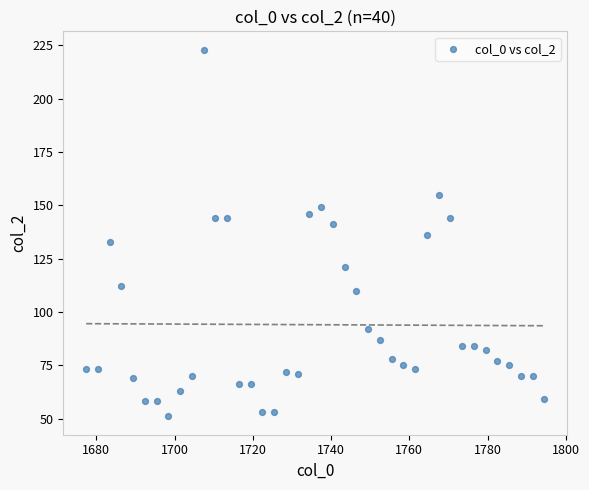

What is the range of Y values (max minus min)?

172